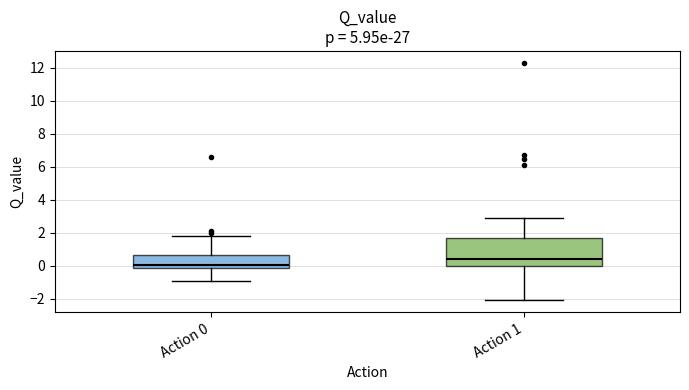

Where is the lower edge of the box for Action 1 on the y-axis? The values are not printed on the chart, so give them approximately, as read against the axis.

0.0